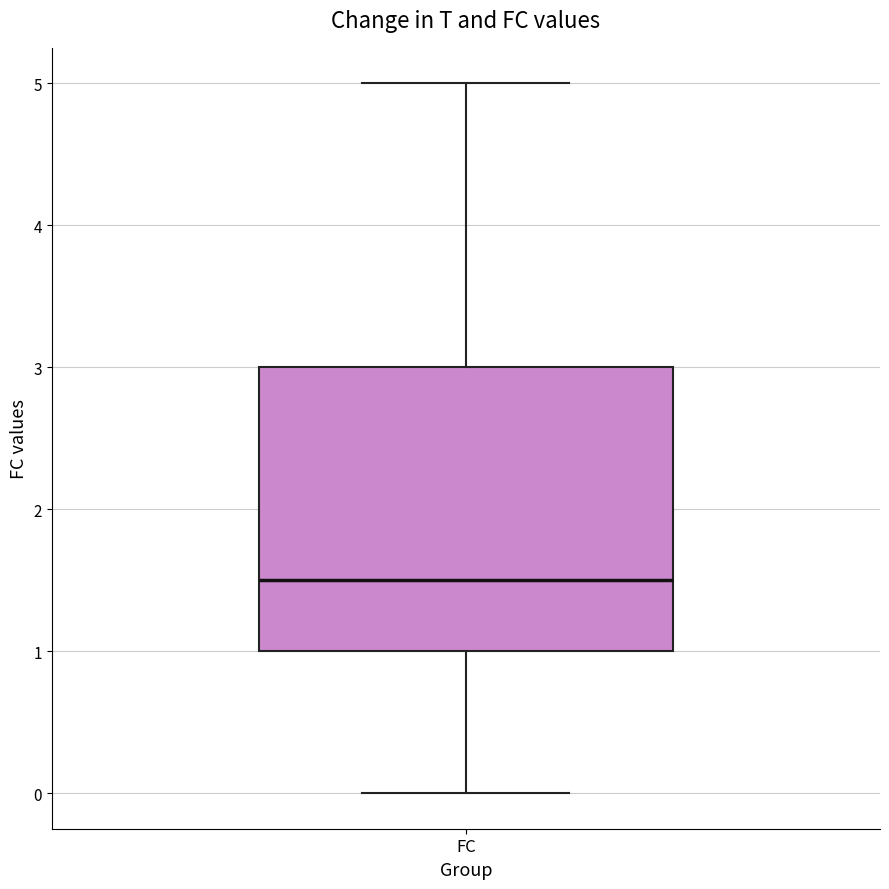

Read this box plot against the y-axis: the position of the median line, the range covered by the box, and the ends of both whiskers. The values are not printed on the chart, so give them approximately, as read against the axis.

median 1.5, box 1.0 to 3.0, whiskers 0.0 to 5.0